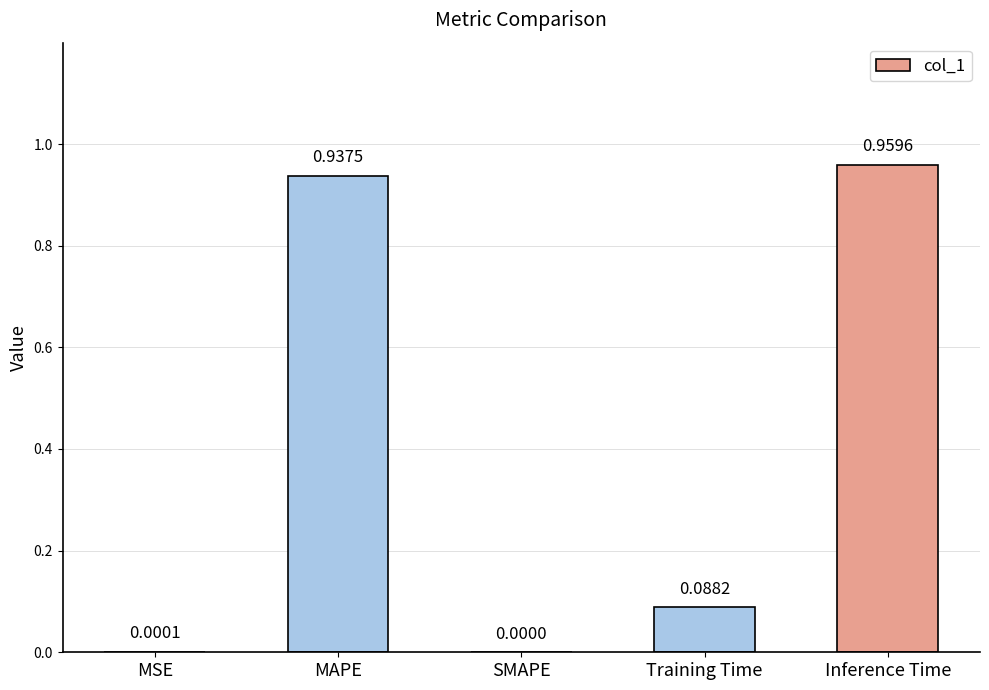

What is the sum of all values?

2.0